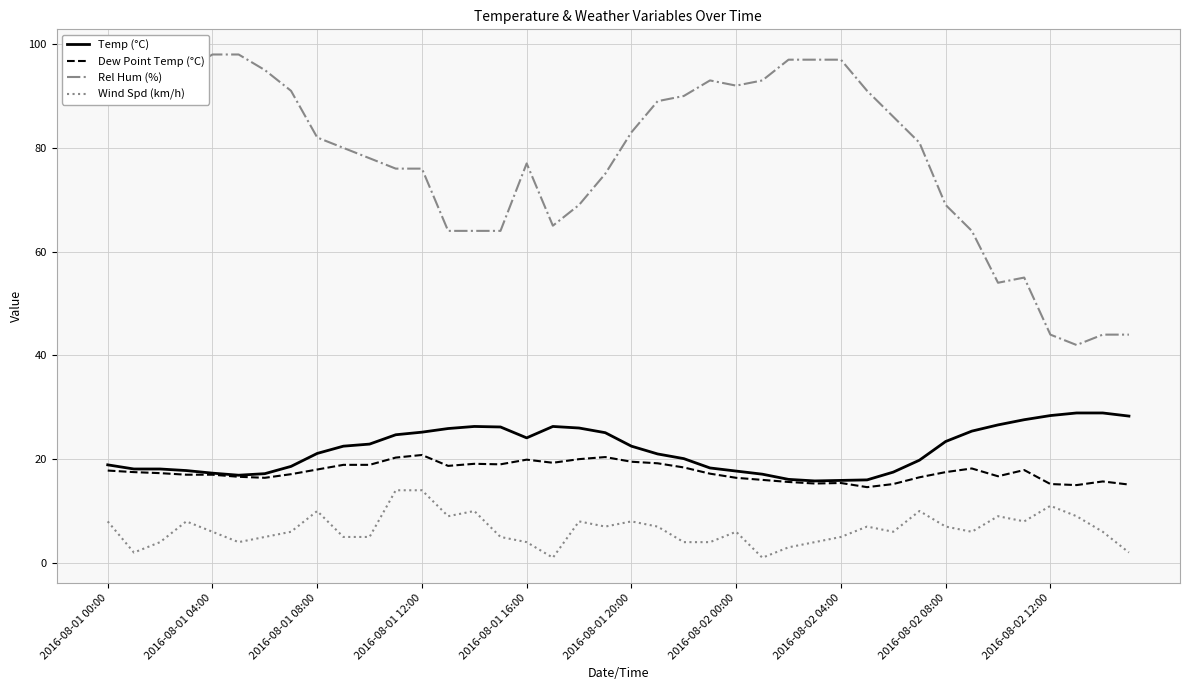

Which series has the widest spread of values?

Rel Hum (%)